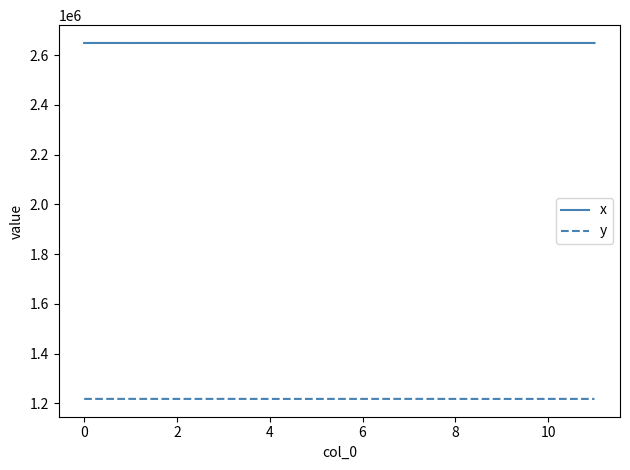

Which series has the largest range (max minus min)?

x